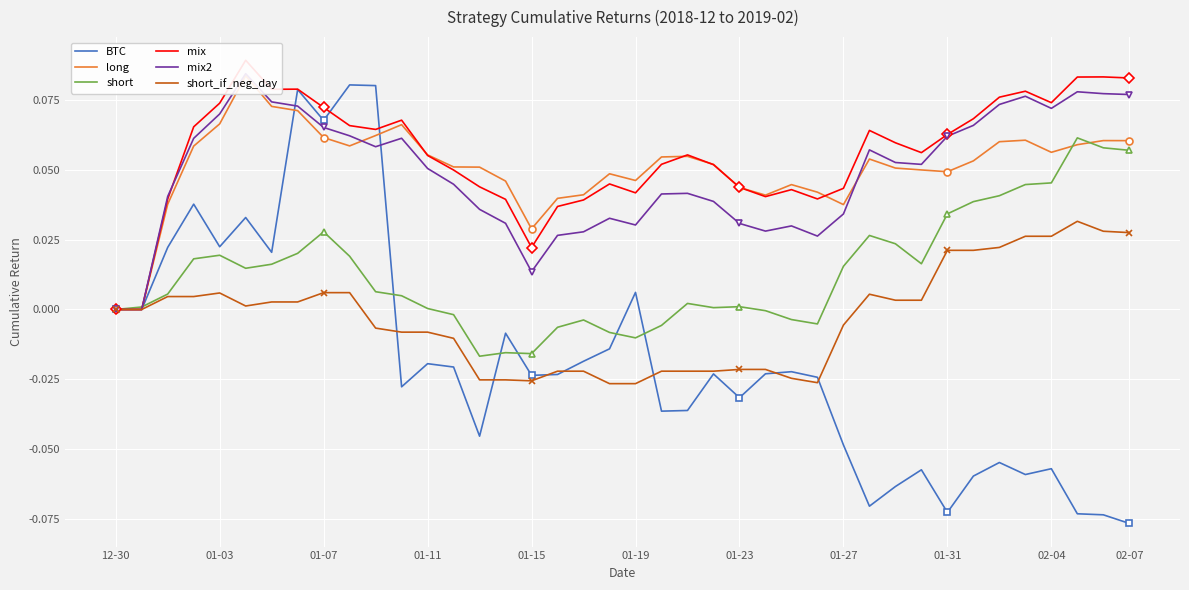

Is the value of short at 30 greater than the value of BTC at 33?

Yes